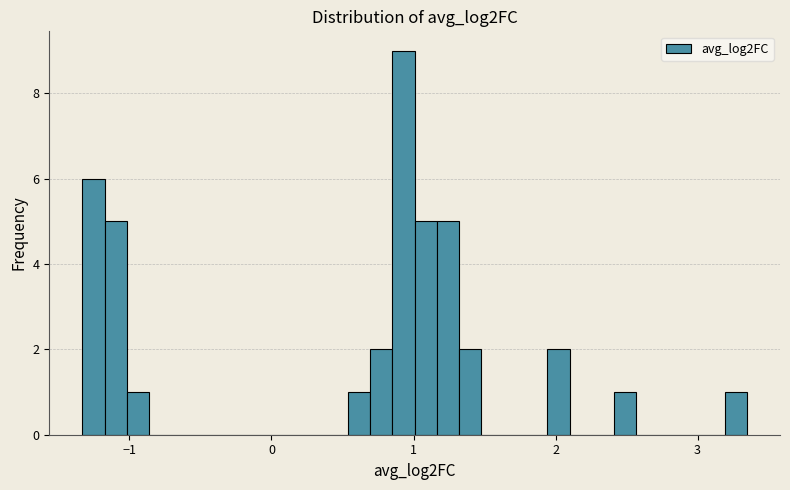

Read against the x-axis, roughly where is the centre of the tallest bar?

0.9